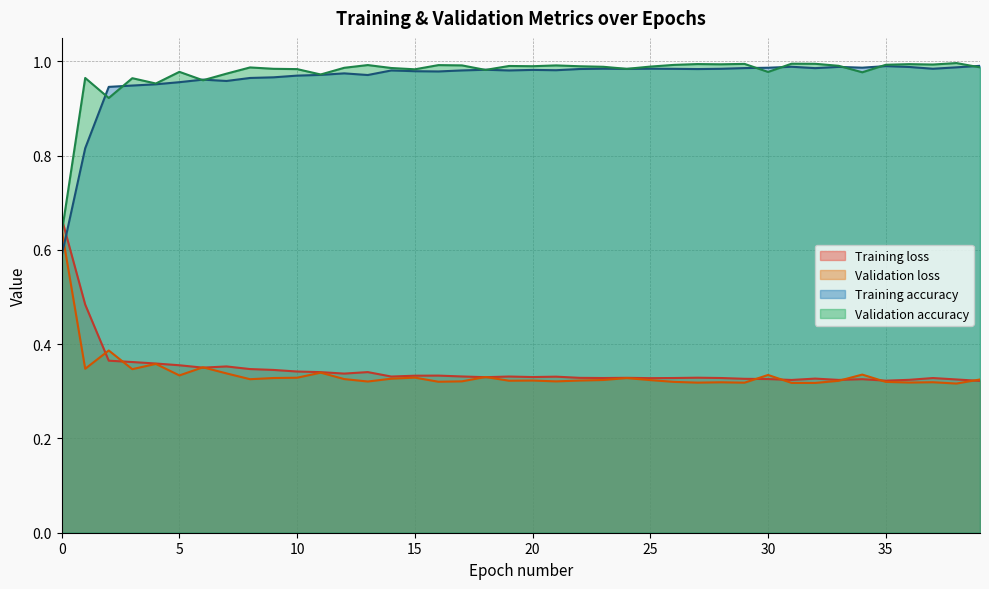

What is the minimum value shown in the chart?

0.3